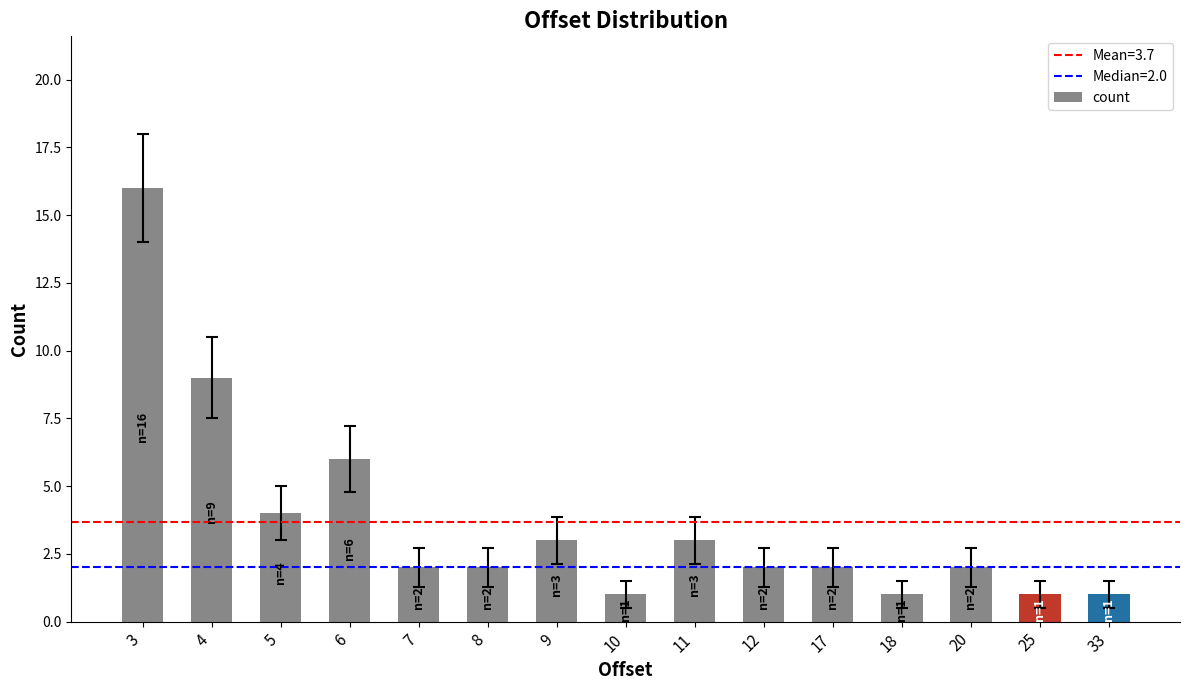

What is the maximum value shown in the chart?

16